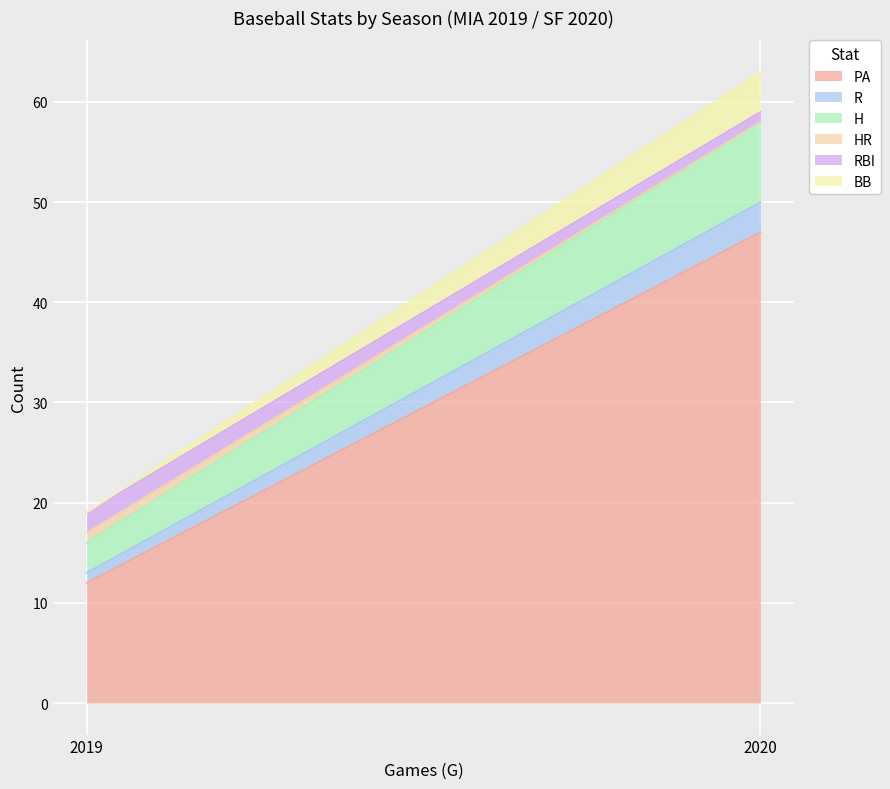

Count the number of data series in this chart.

6